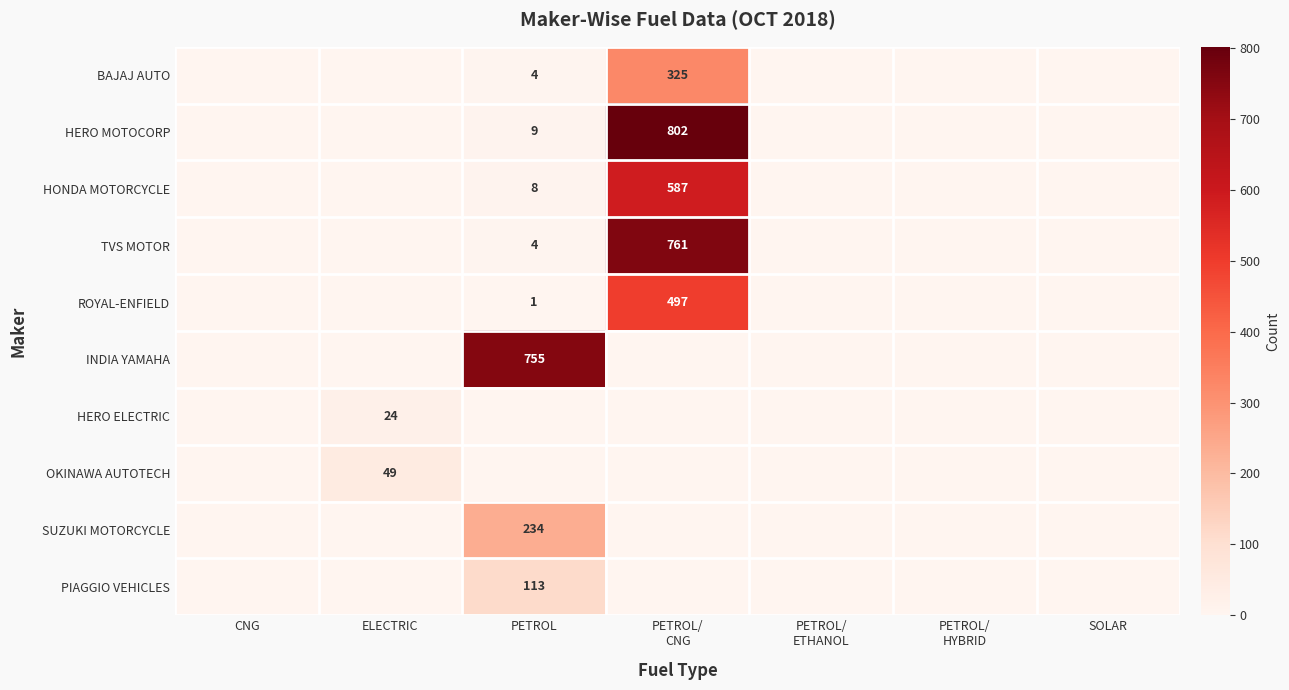

What is the total value across all series at PETROL/
CNG?

2972